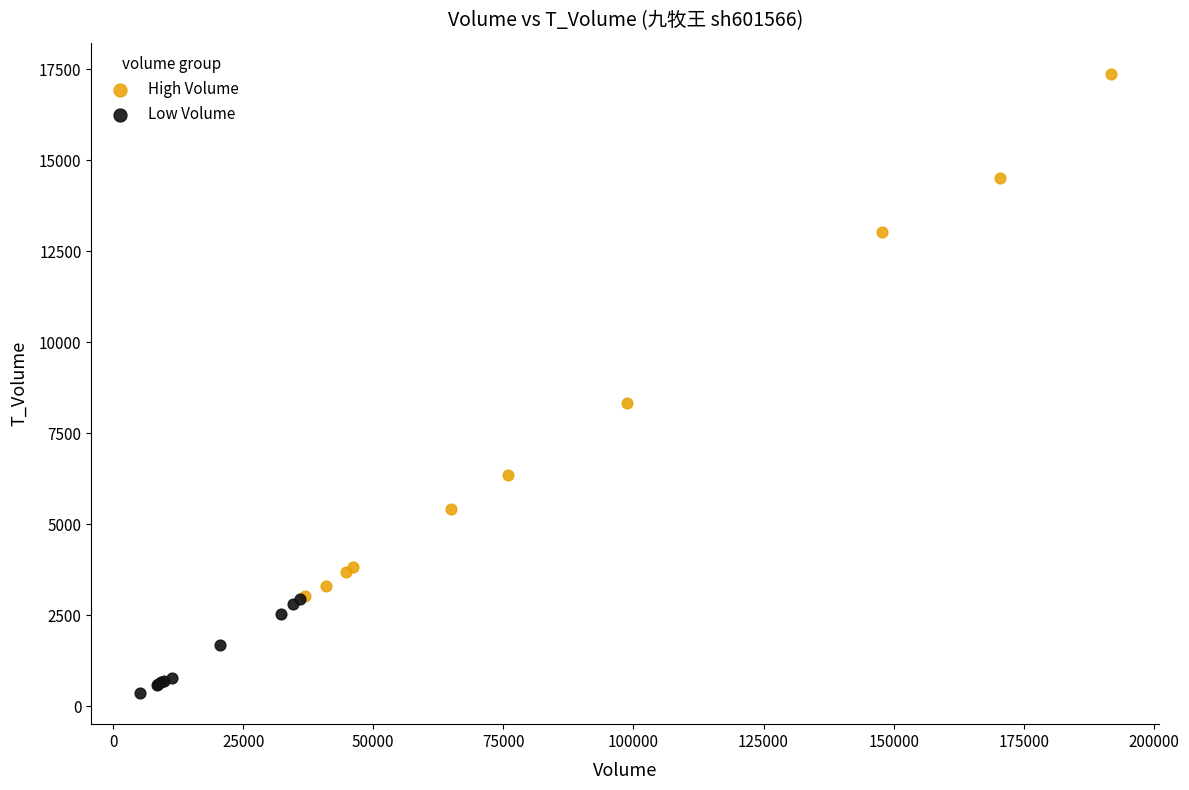

Which series reaches the maximum Y coordinate?

High Volume